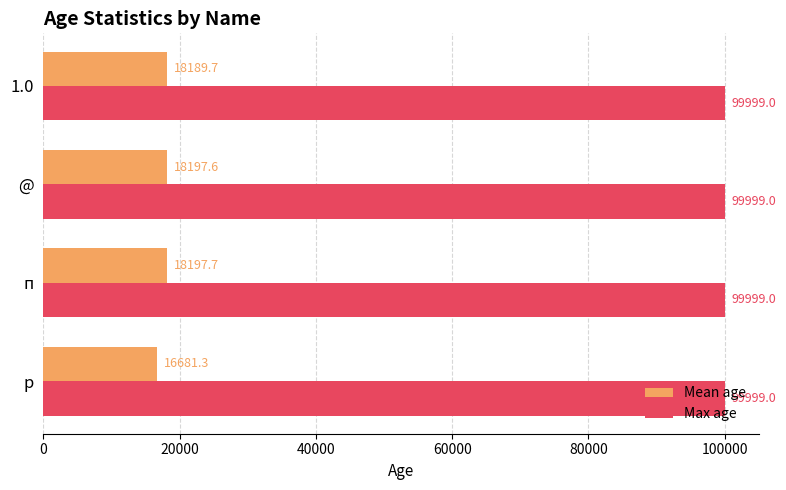

Which series has the widest spread of values?

Mean age